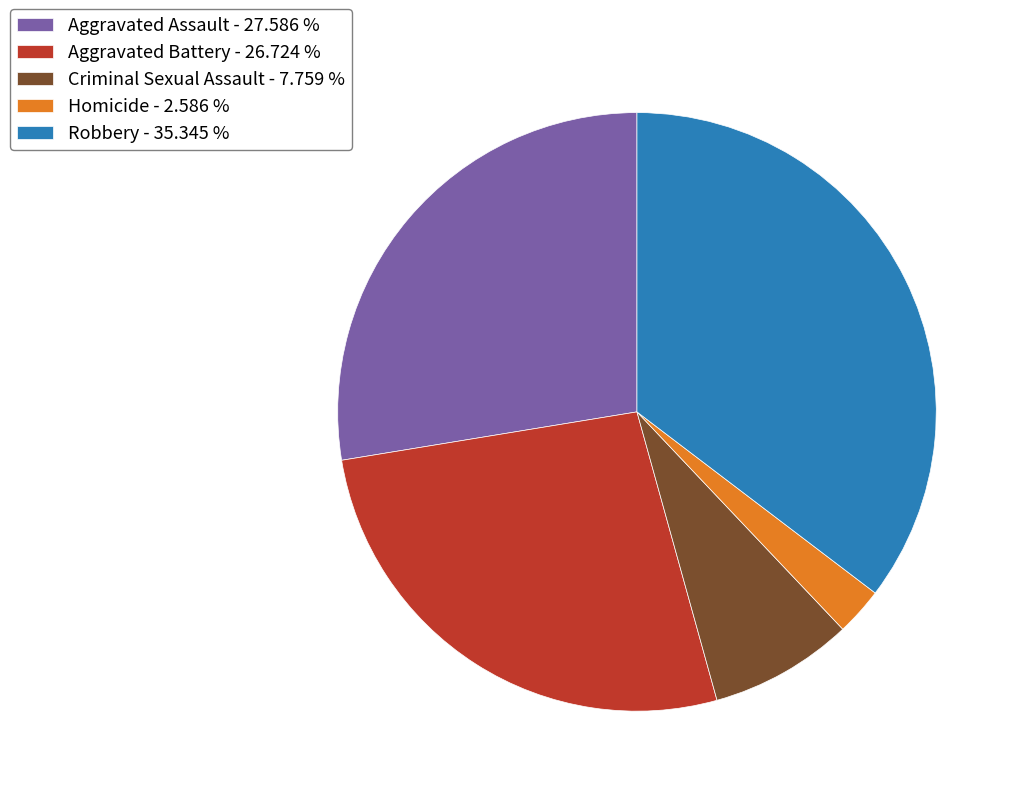

Rank the categories by value from lowest to highest.

Homicide, Criminal Sexual Assault, Aggravated Battery, Aggravated Assault, Robbery